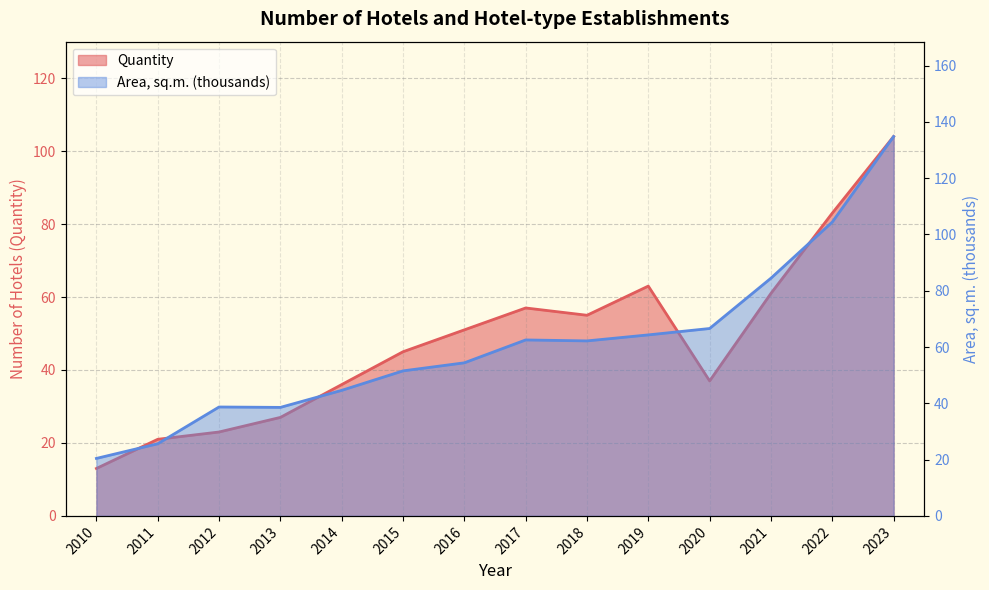

What is the sum of the Area, sq.m. (thousands) values at 2022 and 2010?

124.8